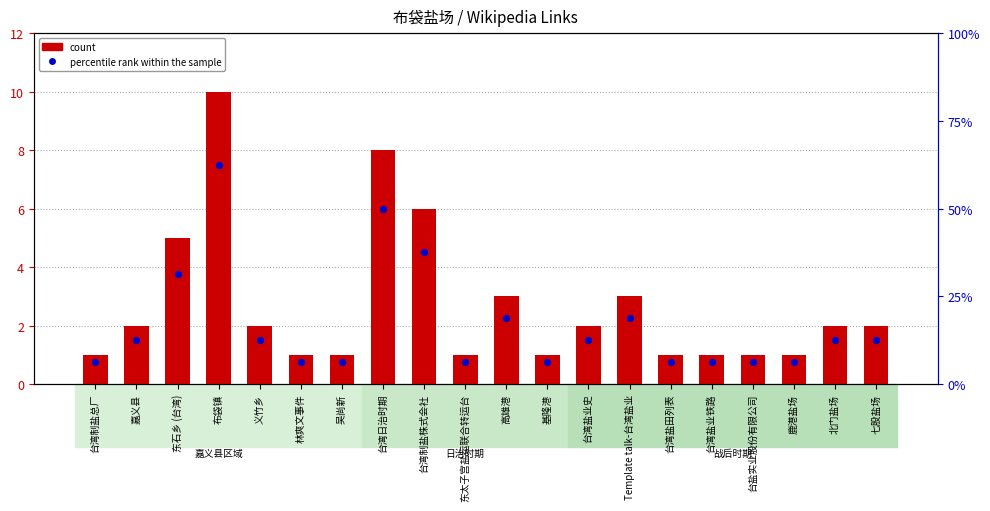

At how many categories does at least one series exceed 4?

4